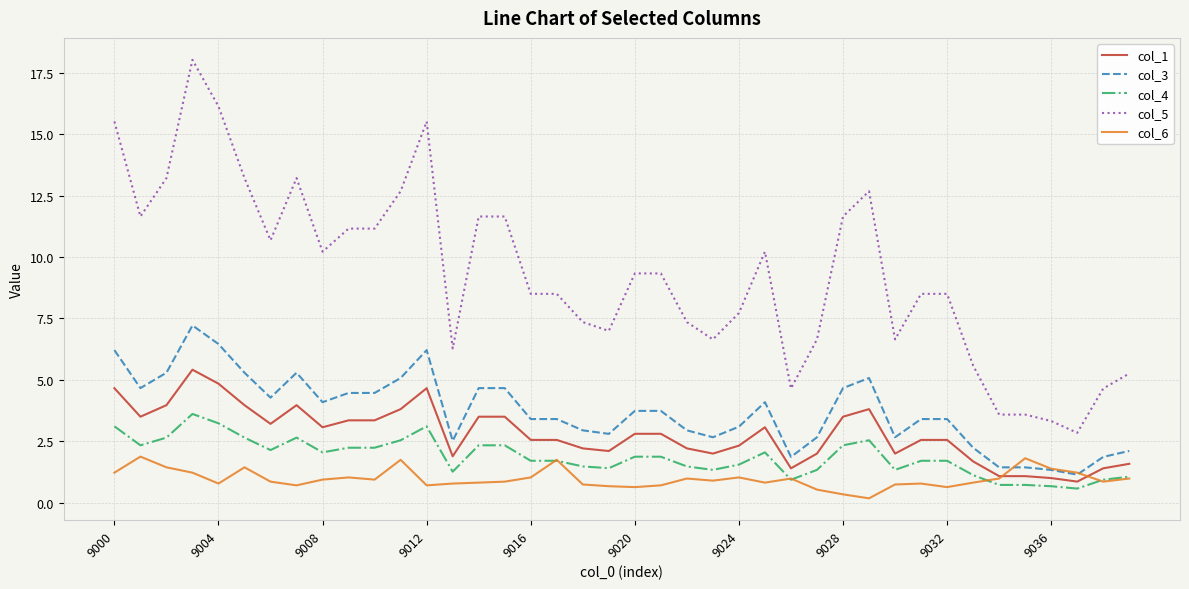

Which series has the largest total across all categories?

col_5